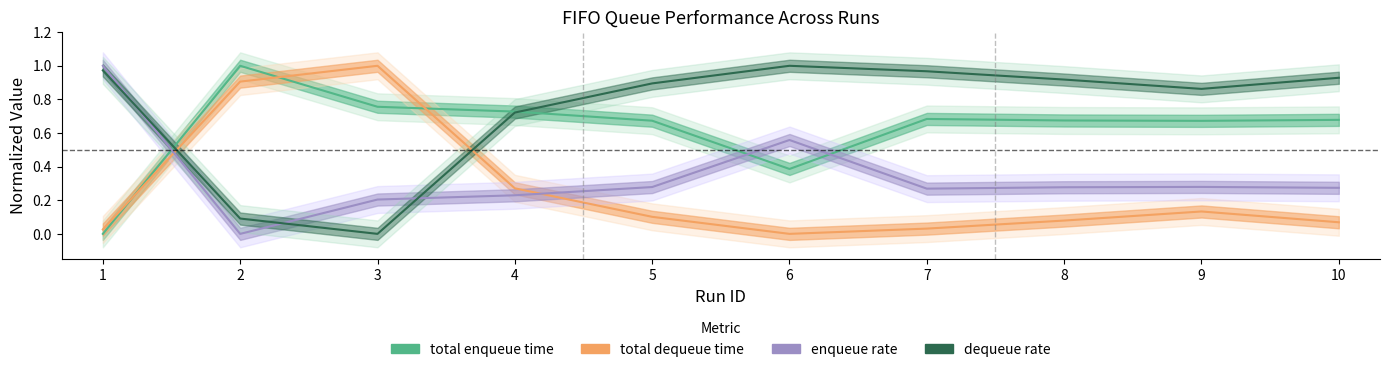

What is the average value of the dequeue rate series?

0.7